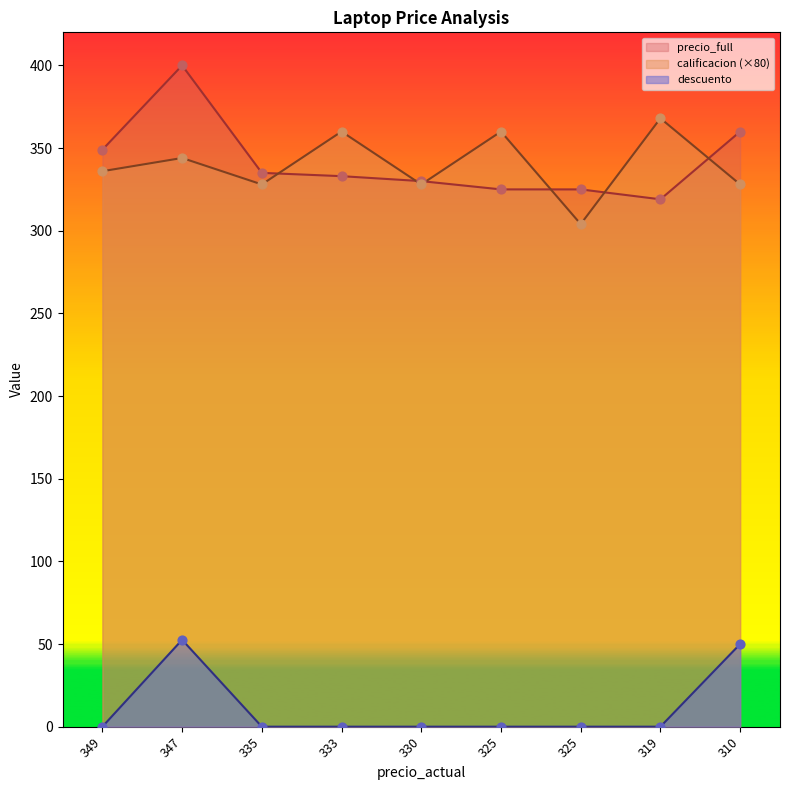

Which series has the largest Y range (max minus min)?

precio_full